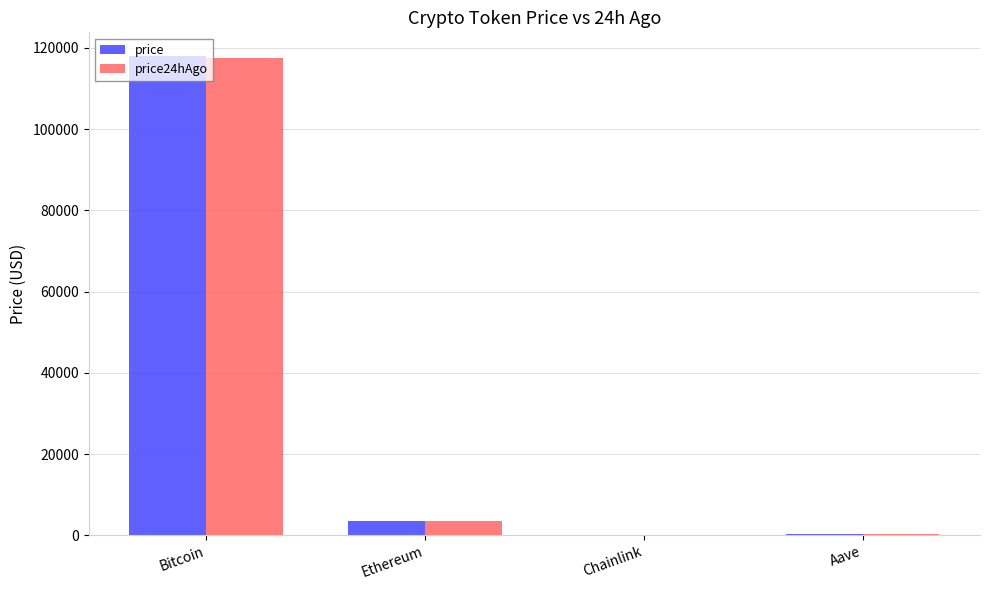

What is the greatest value displayed?

117927.0